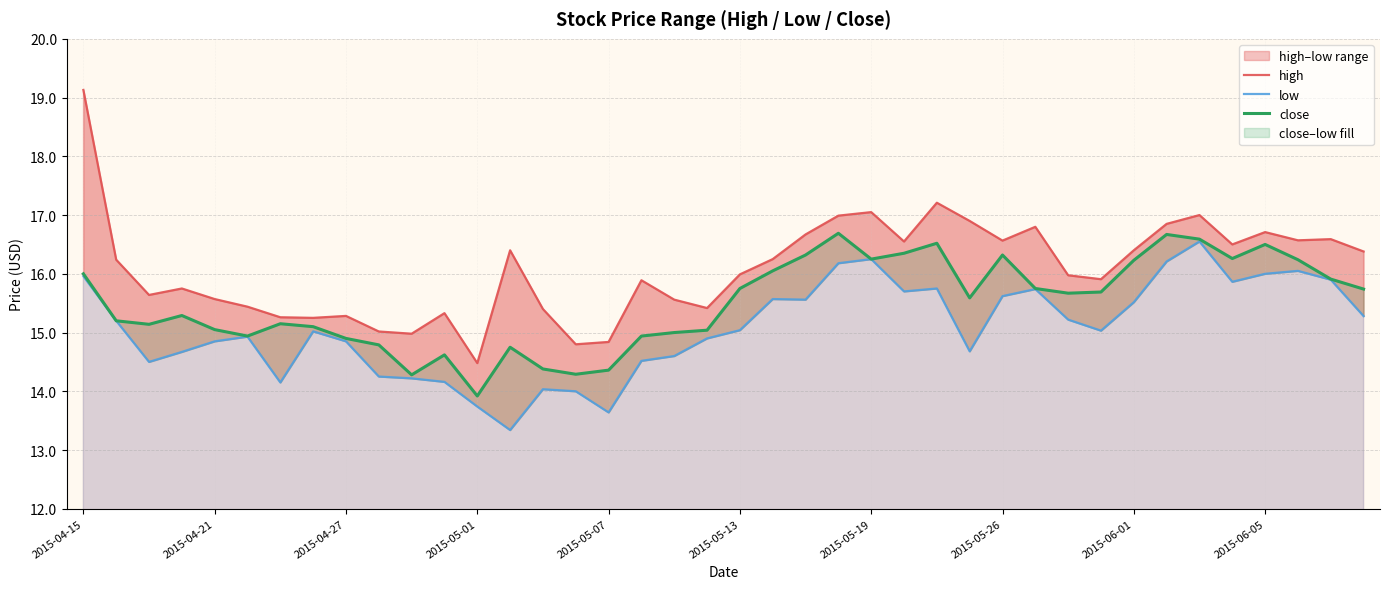

What is the sum of all close values?

620.2